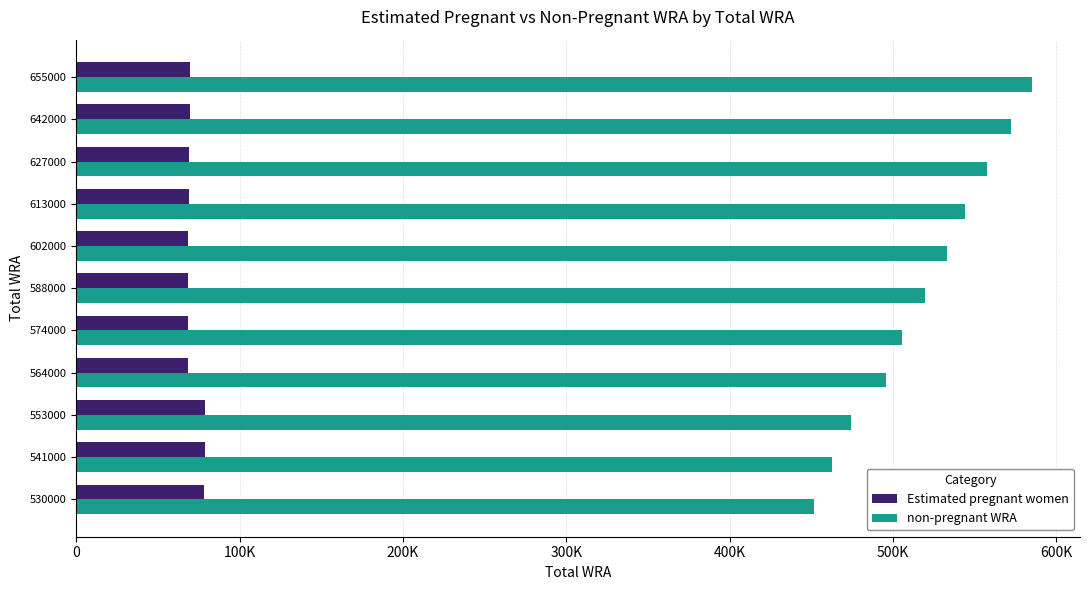

What are all the series names shown in the legend?

Estimated pregnant women, non-pregnant WRA